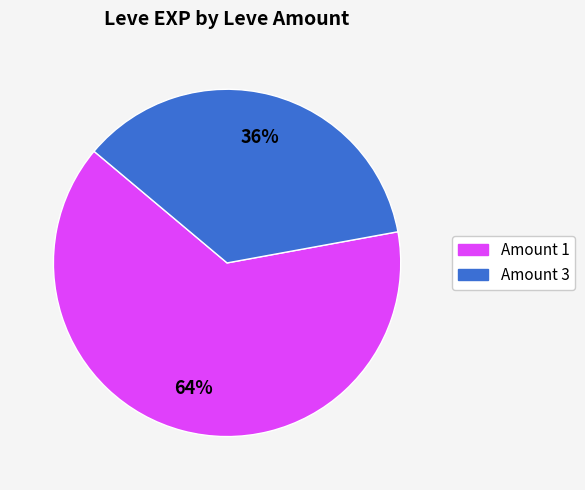

Is there a majority slice in this chart?

Yes